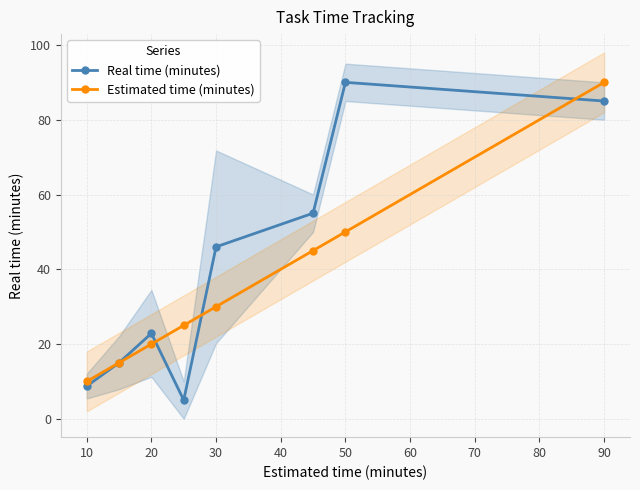

Rank the series by their maximum value, from highest to lowest.

Real time (minutes), Estimated time (minutes)